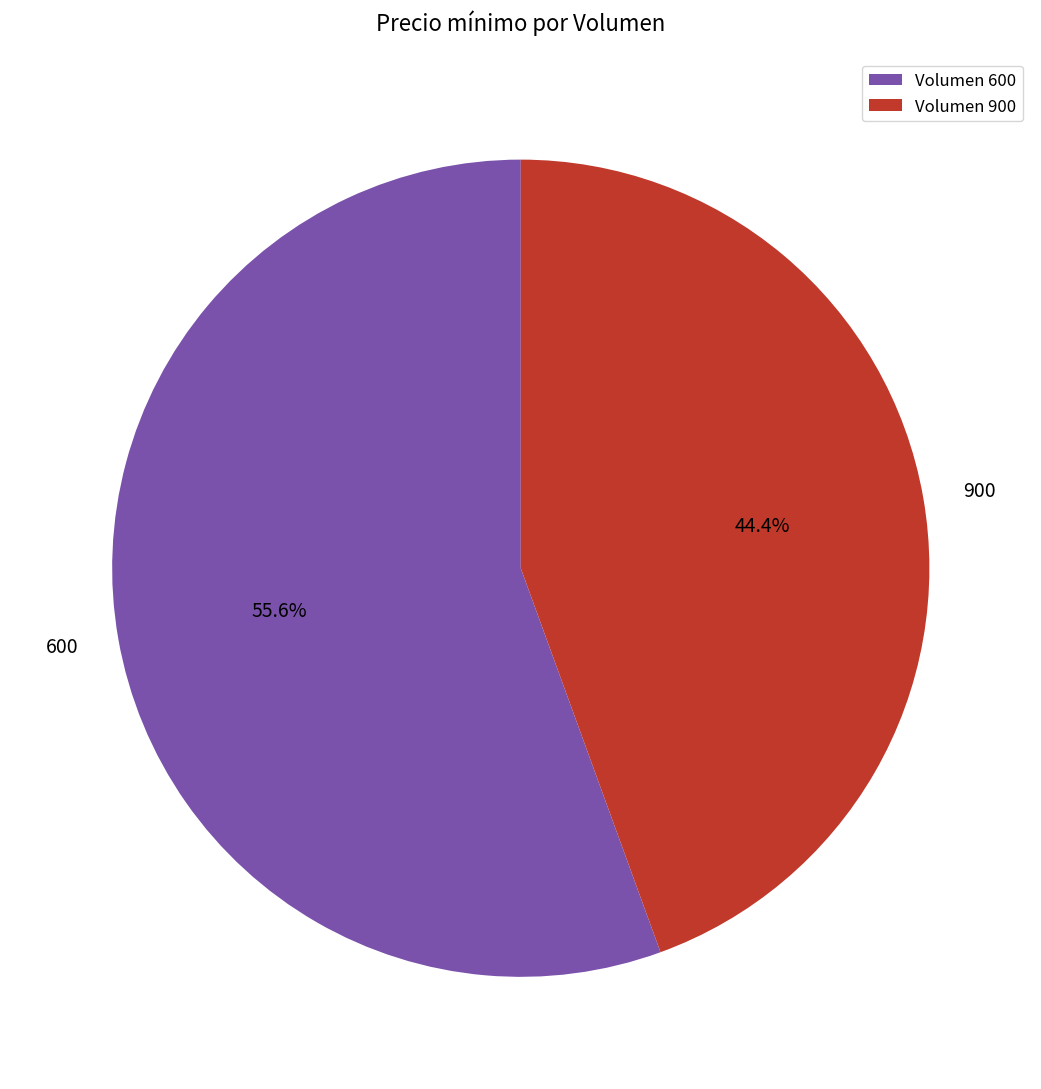

What is the largest slice in the pie chart?

Volumen 600